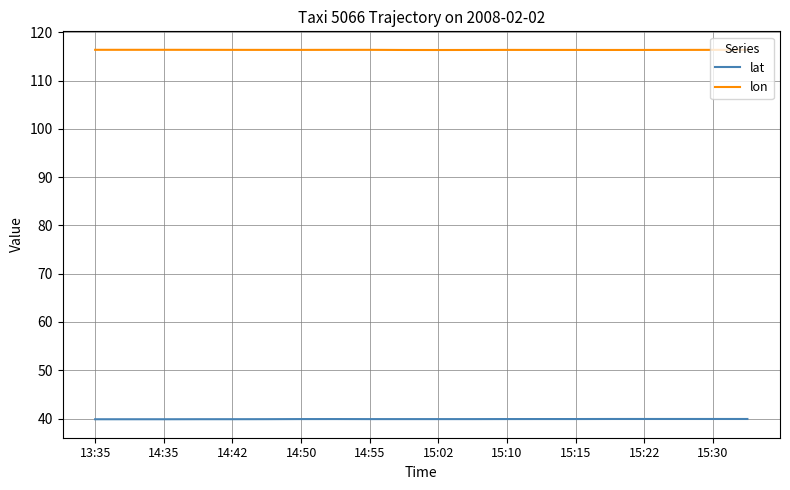

Which series has the largest total across all categories?

lon